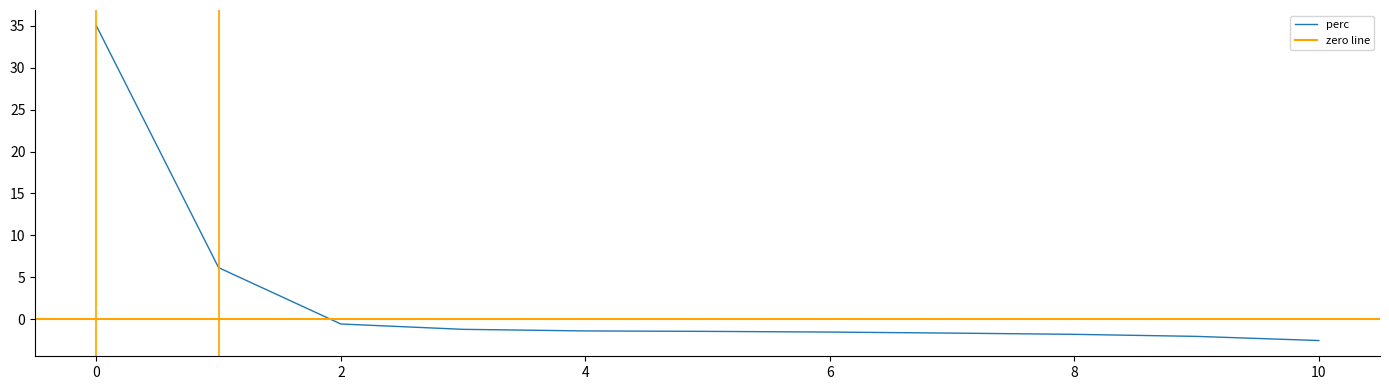

True or false: the data shows 4.1 at 49.

False